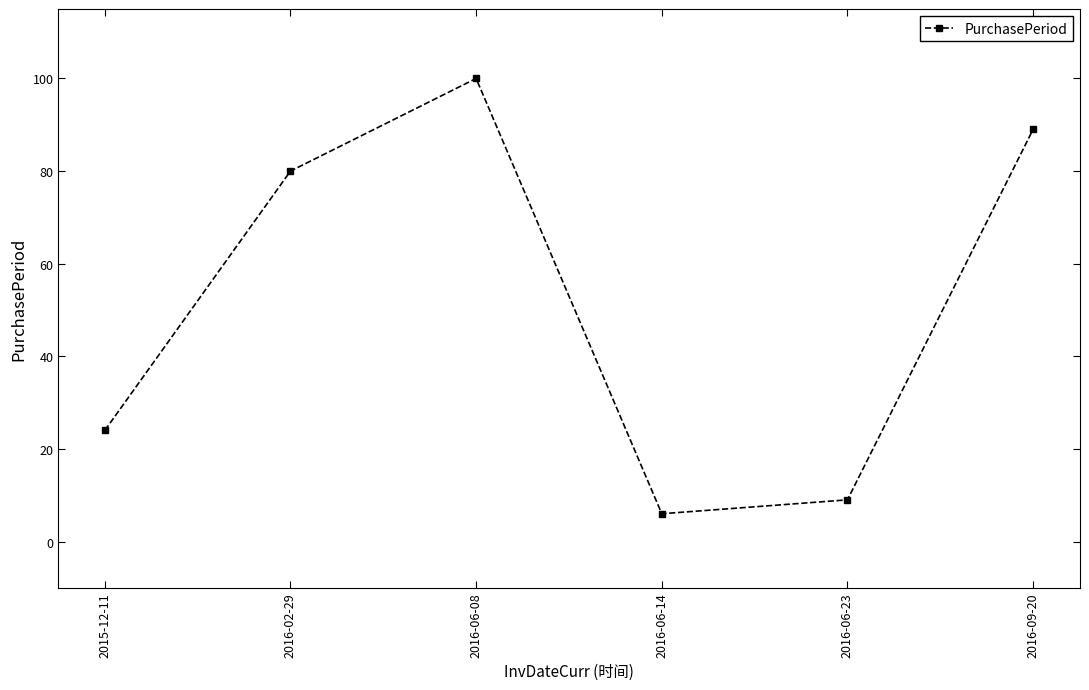

Count the number of categories in the chart.

6